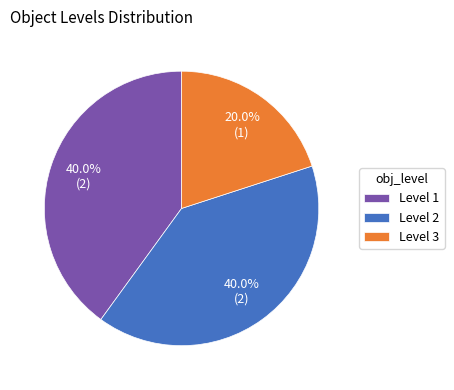

Approximately how many times larger is the value at Level 1 compared to Level 2?

1.0